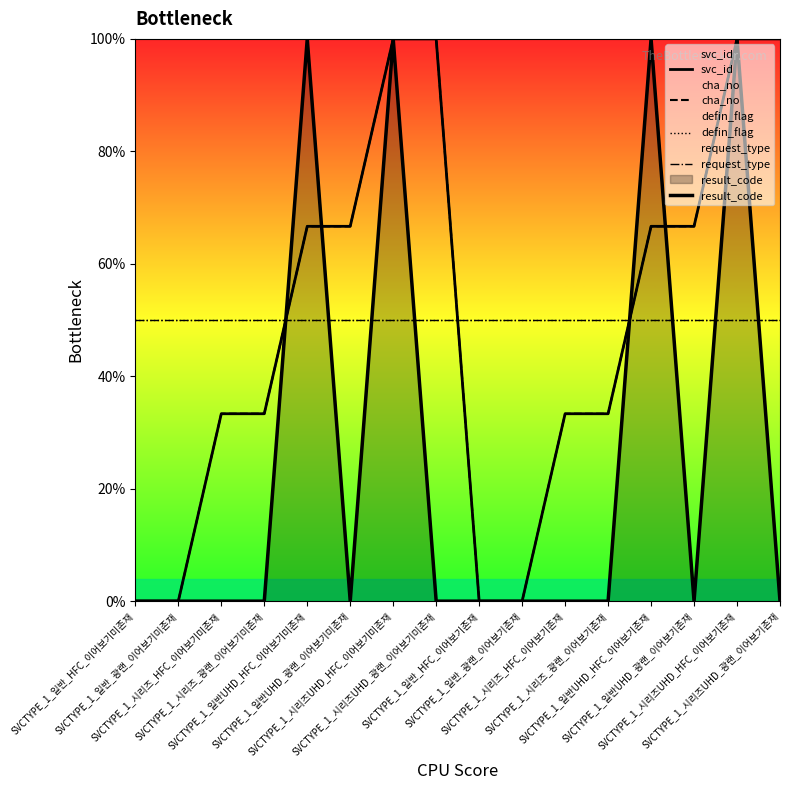

Rank the categories by cha_no value from lowest to highest.

SVCTYPE_1_일반_HFC_이어보기미존재, SVCTYPE_1_일반_광랜_이어보기미존재, SVCTYPE_1_일반_HFC_이어보기존재, SVCTYPE_1_일반_광랜_이어보기존재, SVCTYPE_1_시리즈_HFC_이어보기미존재, SVCTYPE_1_시리즈_광랜_이어보기미존재, SVCTYPE_1_시리즈_HFC_이어보기존재, SVCTYPE_1_시리즈_광랜_이어보기존재, SVCTYPE_1_일반UHD_HFC_이어보기미존재, SVCTYPE_1_일반UHD_광랜_이어보기미존재, SVCTYPE_1_일반UHD_HFC_이어보기존재, SVCTYPE_1_일반UHD_광랜_이어보기존재, SVCTYPE_1_시리즈UHD_HFC_이어보기미존재, SVCTYPE_1_시리즈UHD_광랜_이어보기미존재, SVCTYPE_1_시리즈UHD_HFC_이어보기존재, SVCTYPE_1_시리즈UHD_광랜_이어보기존재